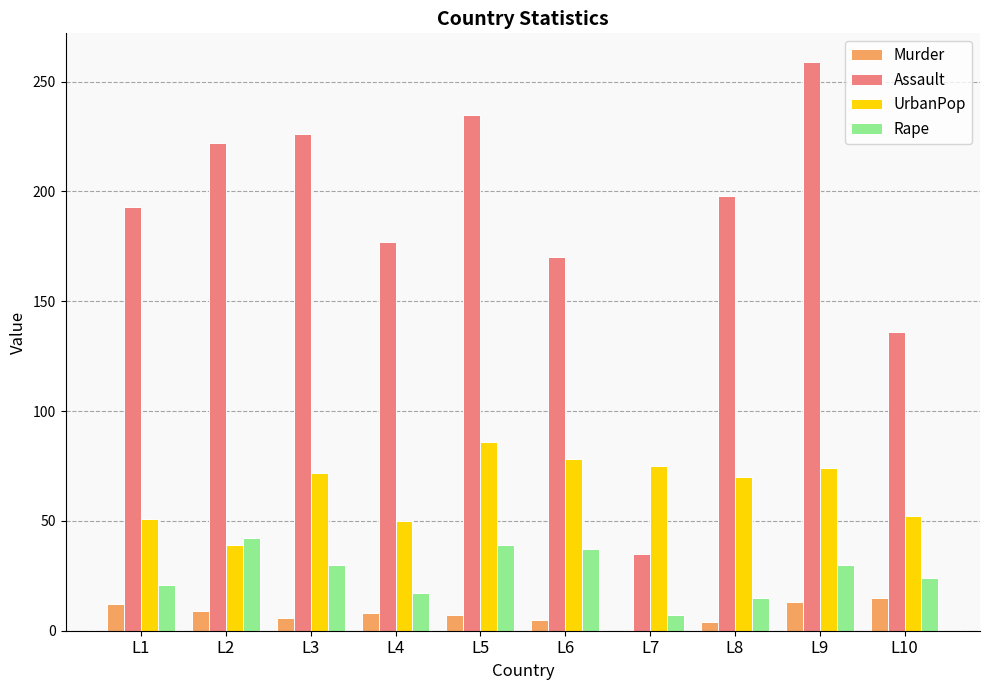

At which label does Assault first exceed 198?

L2